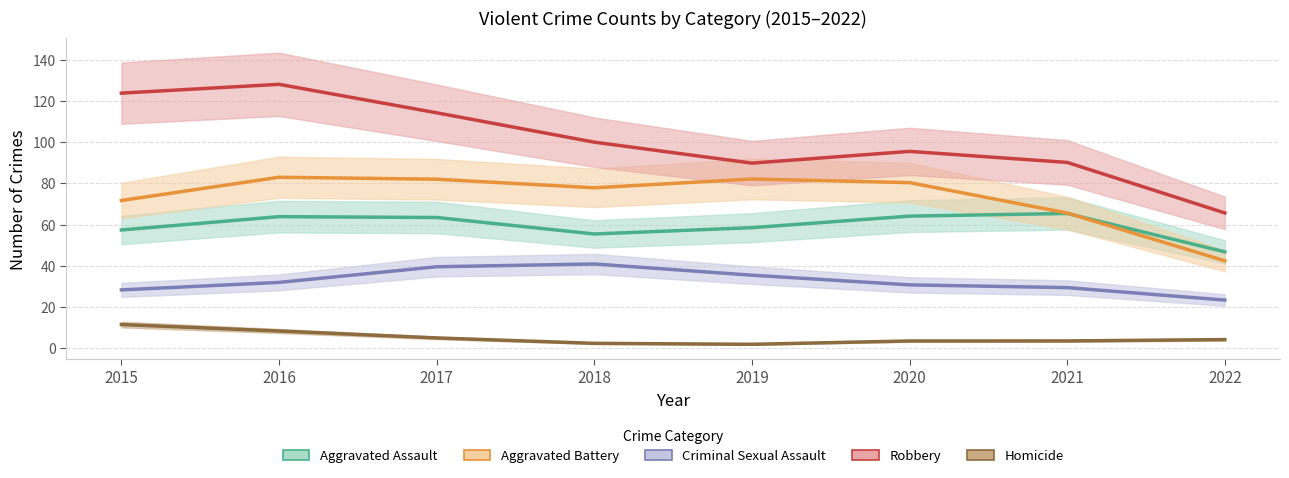

What is the value of the Robbery point at the 8th from the left?

65.7